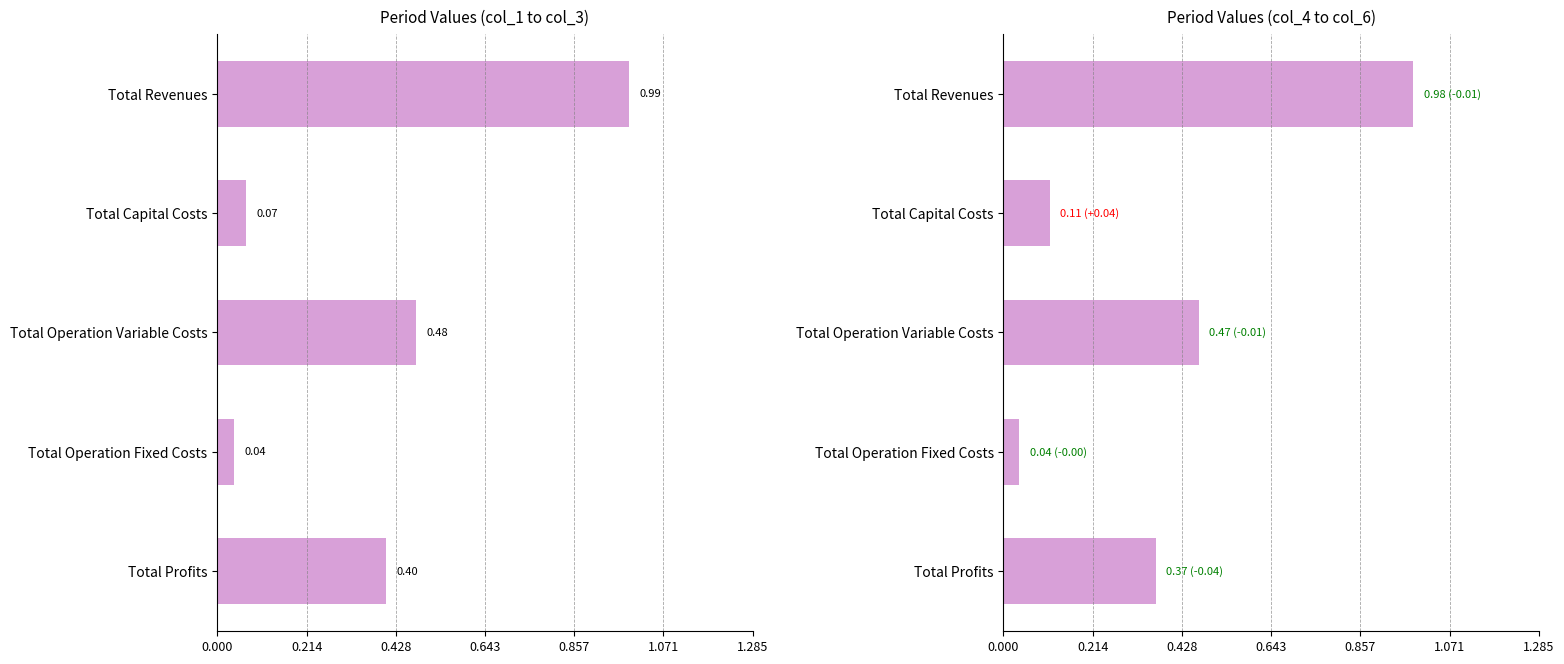

What is the greatest value displayed?

1.0